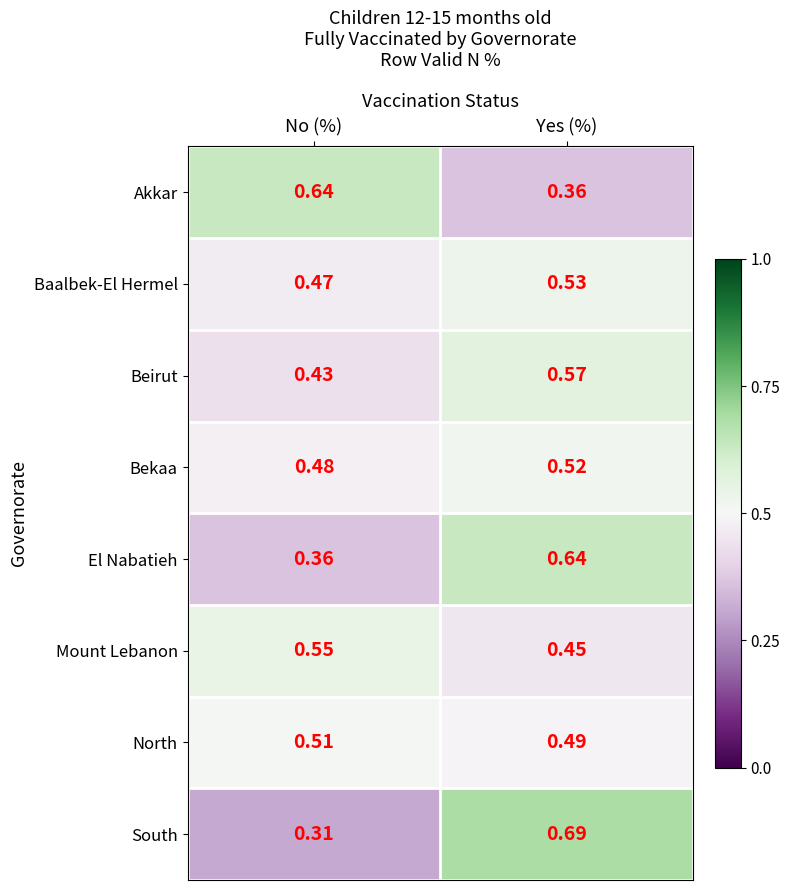

Between No (%) and Yes (%), which series saw the biggest shift?

South